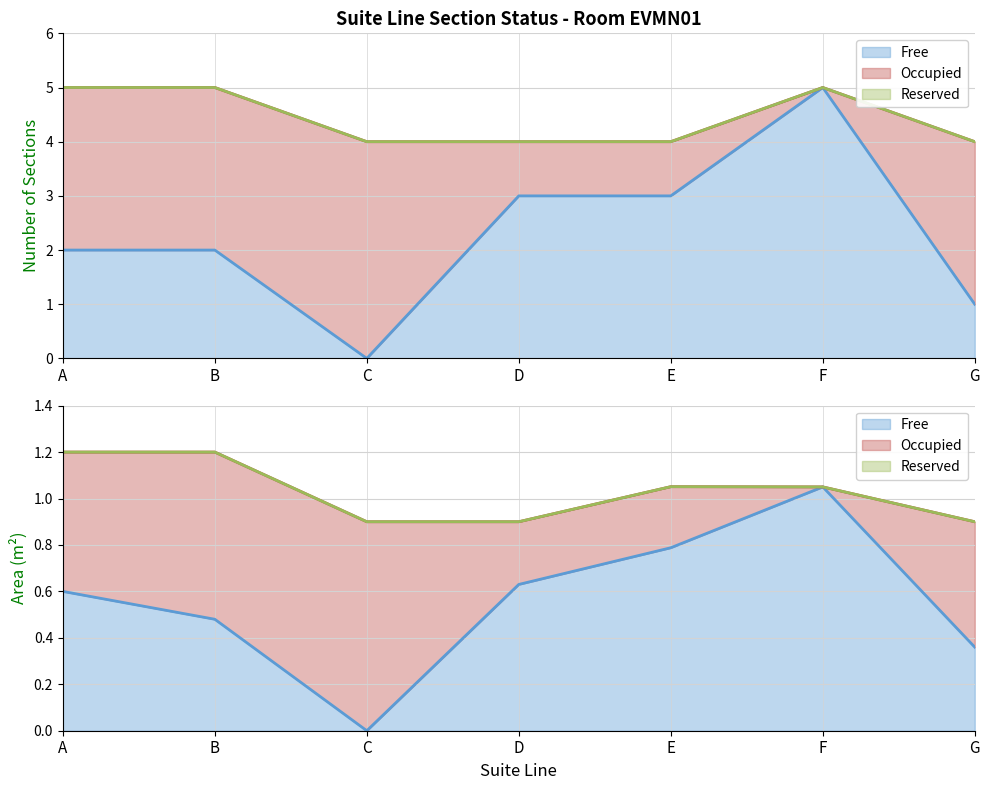

At which category is the sum across all series the highest?

A